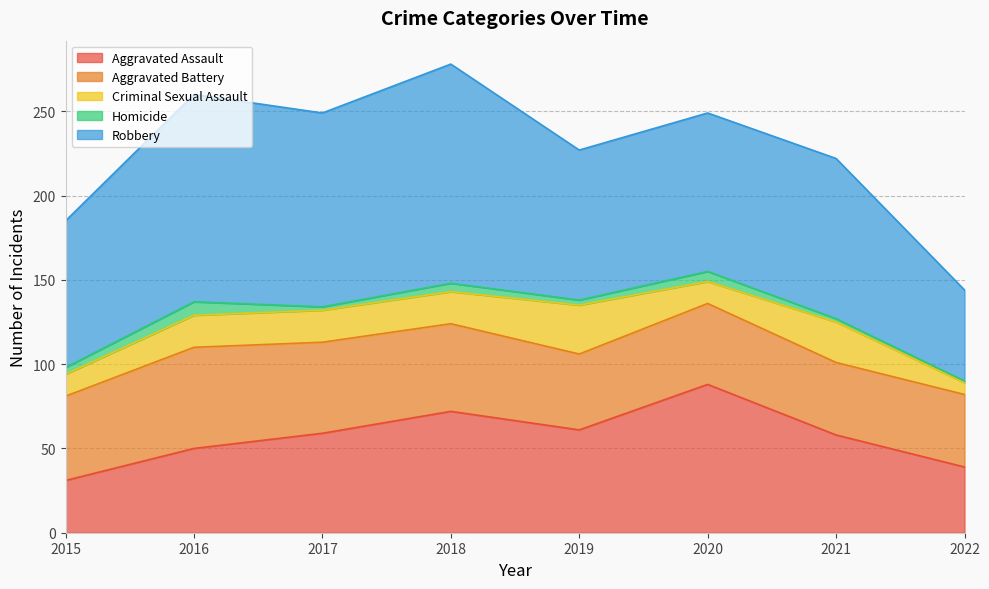

Count the number of data series in this chart.

5